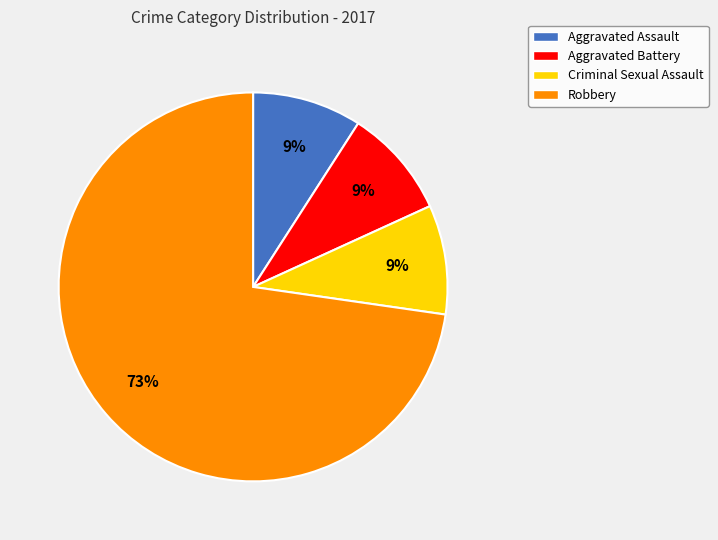

Which has a higher value, Robbery or Criminal Sexual Assault?

Robbery